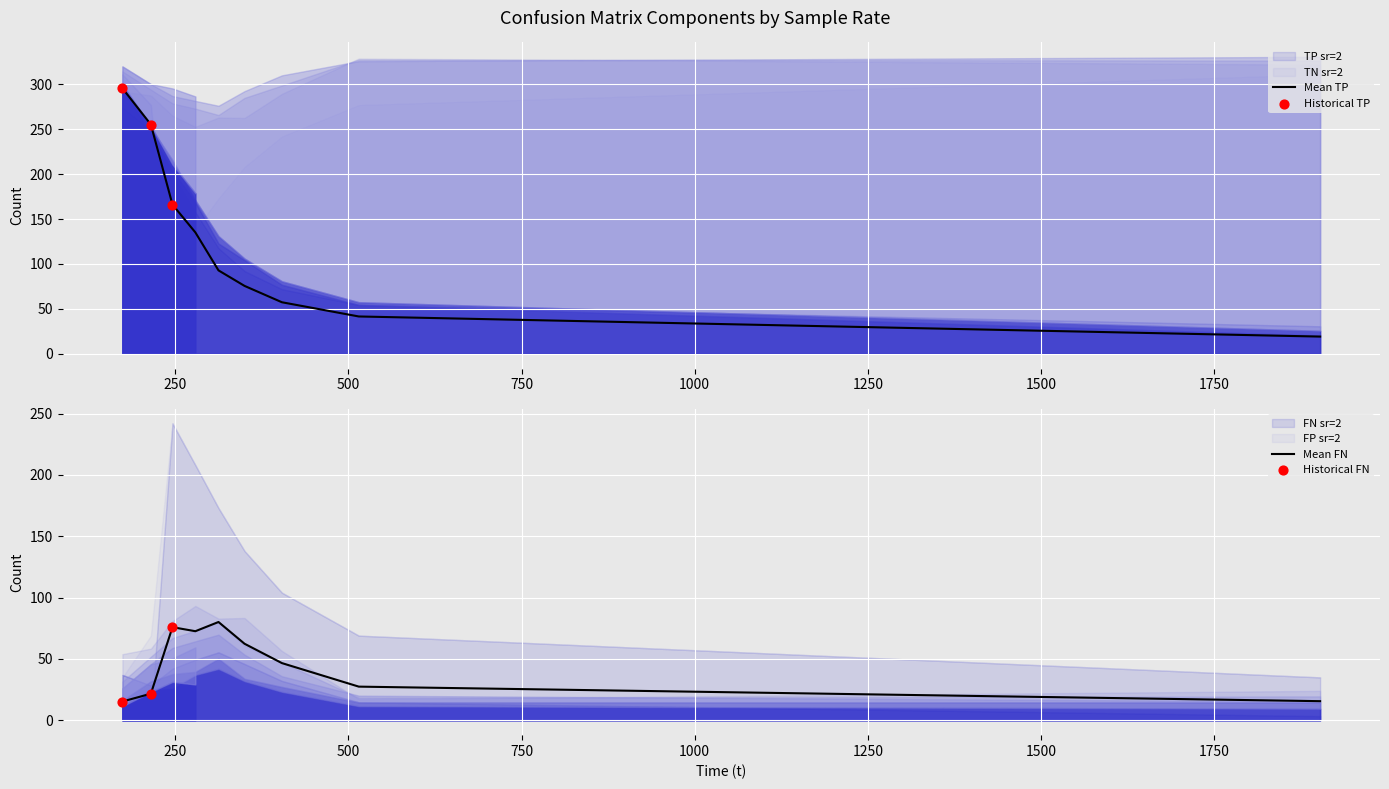

Which series has the largest Y range (max minus min)?

TN